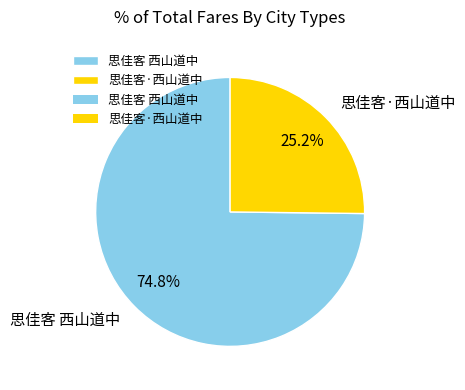

Does 思佳客·西山道中 represent more than half of the total?

No